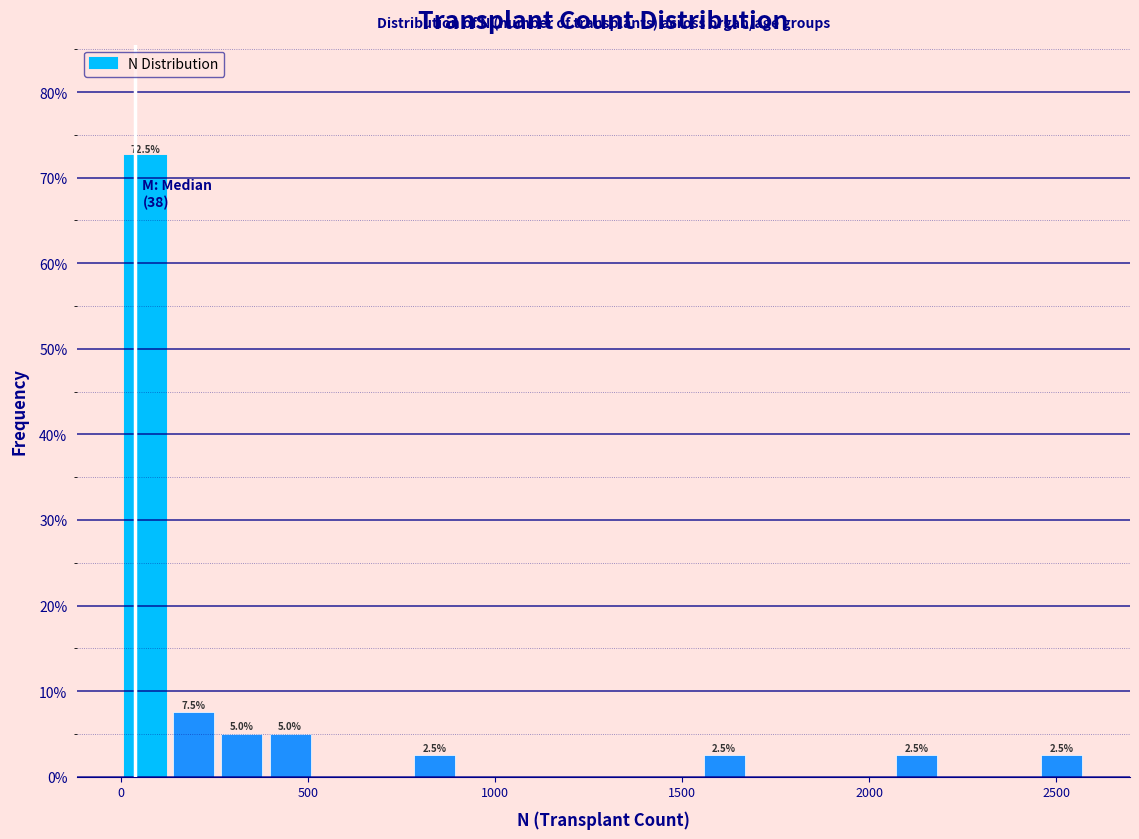

Read against the x-axis, roughly where is the centre of the tallest bar?

50